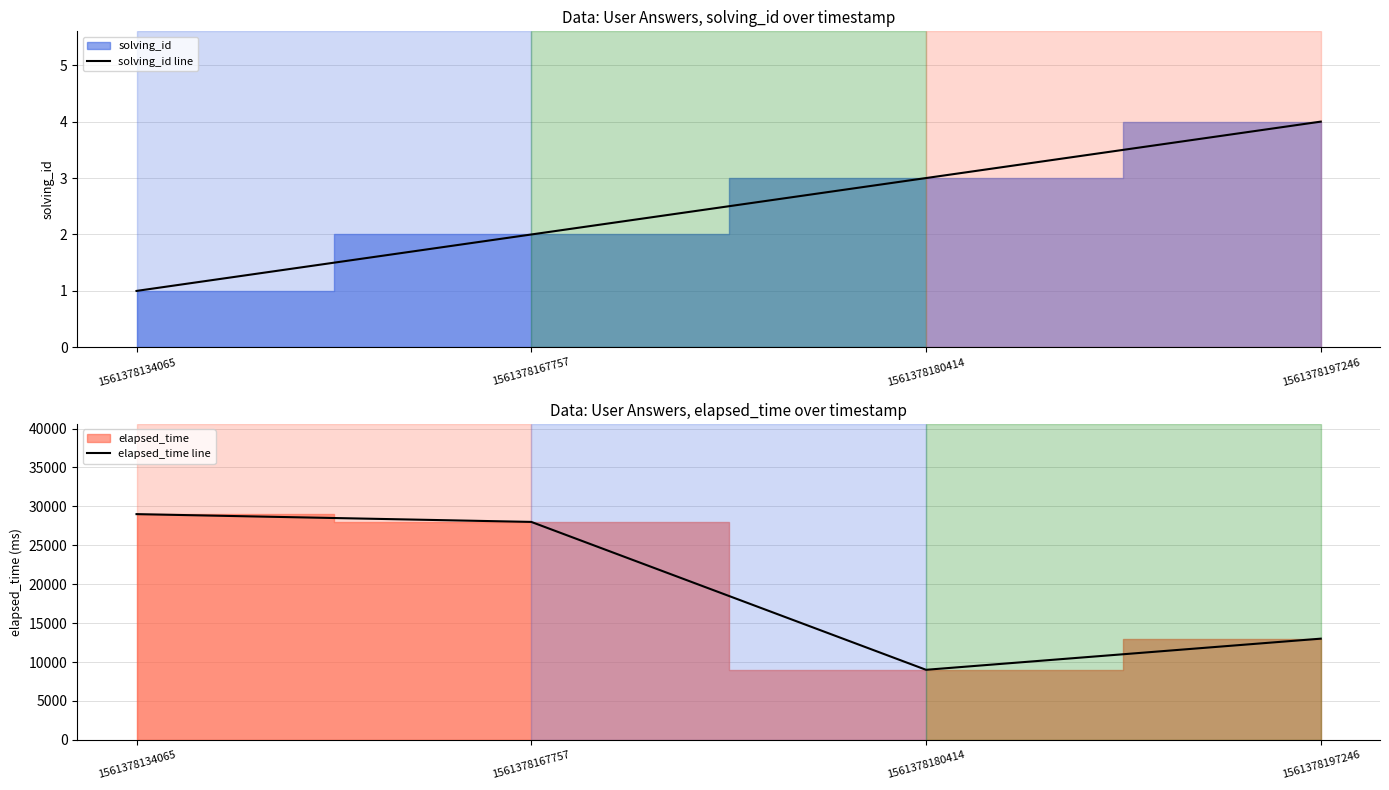

At which label is elapsed_time line closest to 19000?

1561378197246